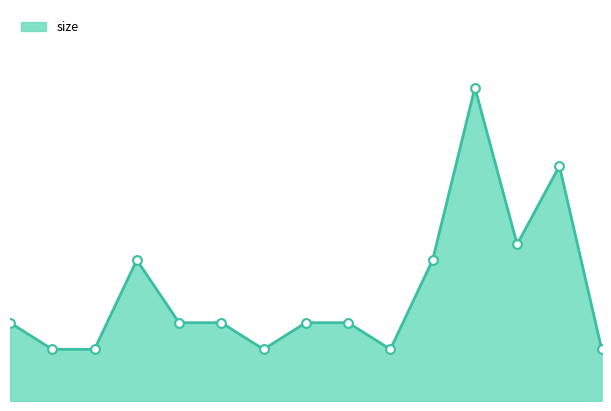

Is this an area chart (filled region under the line)?

Yes